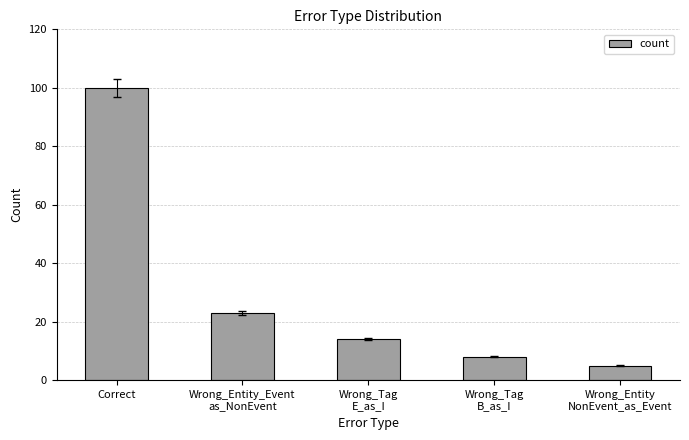

Between Wrong_Tag
B_as_I and Wrong_Entity
NonEvent_as_Event, which is larger?

Wrong_Tag
B_as_I